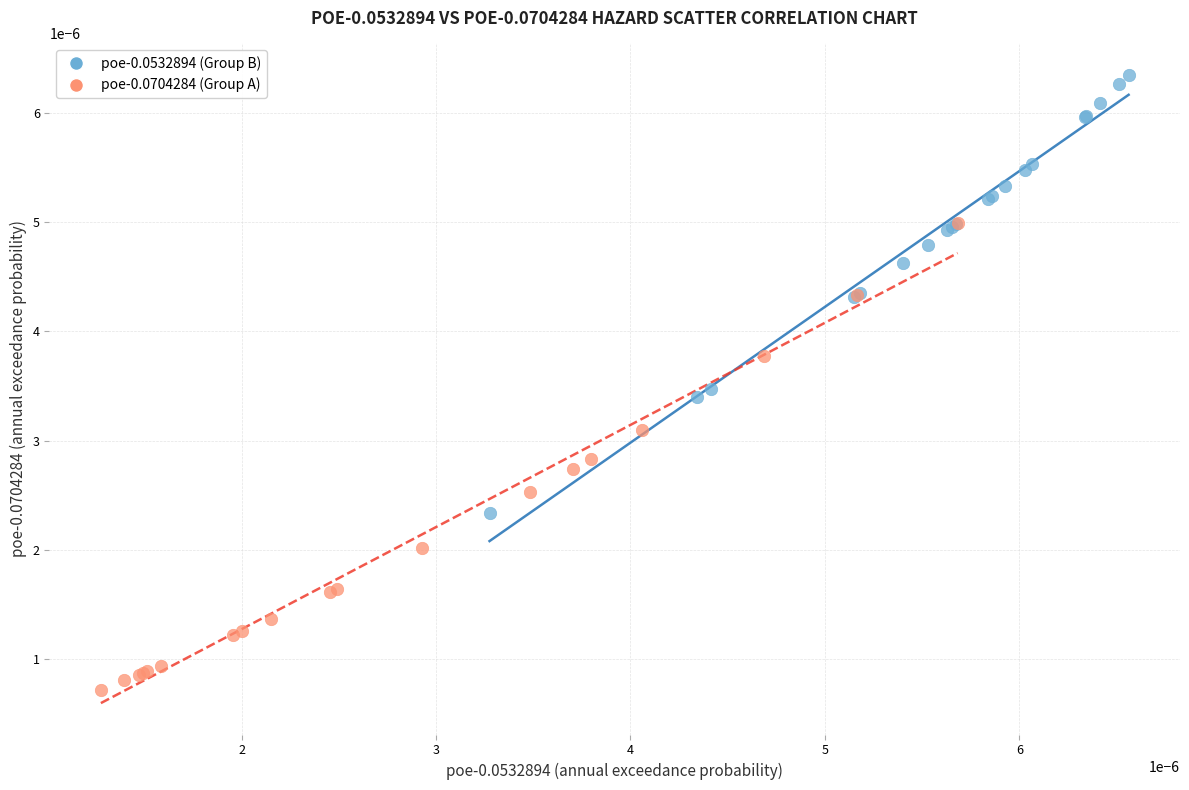

Which series contains the highest Y value?

poe-0.0532894 (Group B)